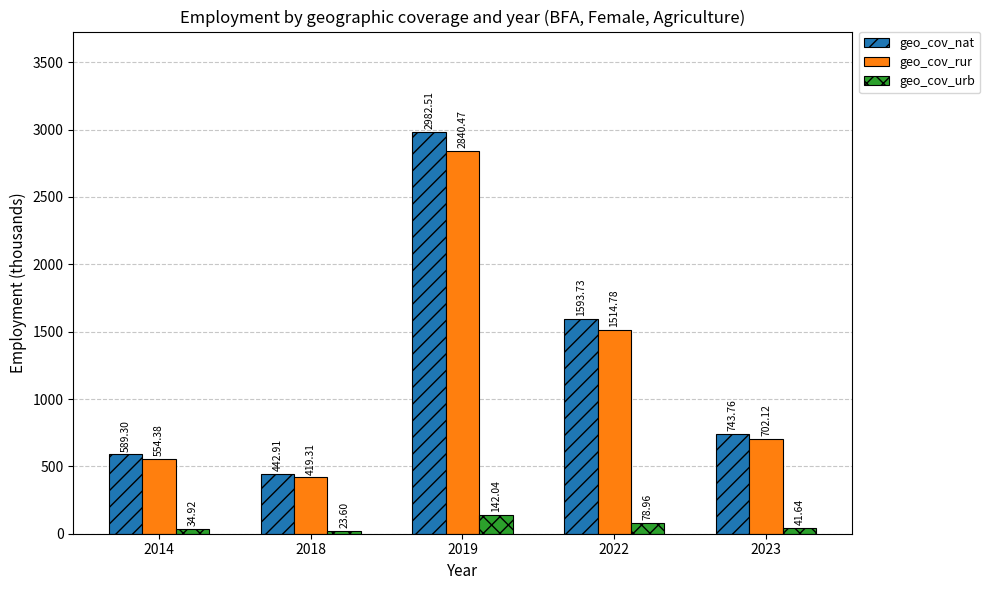

Rank the series by their maximum value, from lowest to highest.

geo_cov_urb, geo_cov_rur, geo_cov_nat